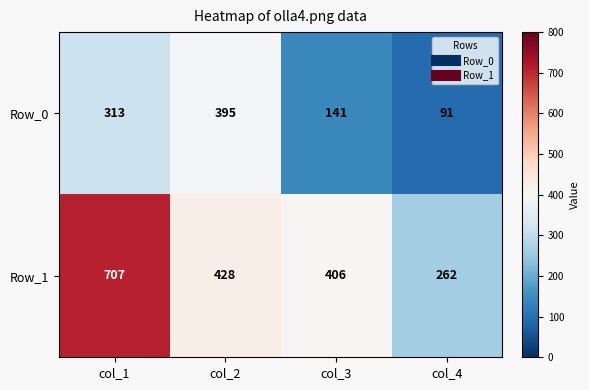

Reading left to right, list all the values displayed in this chart.

Row_0: col_1=313	col_2=395	col_3=141	col_4=91
Row_1: col_1=707	col_2=428	col_3=406	col_4=262